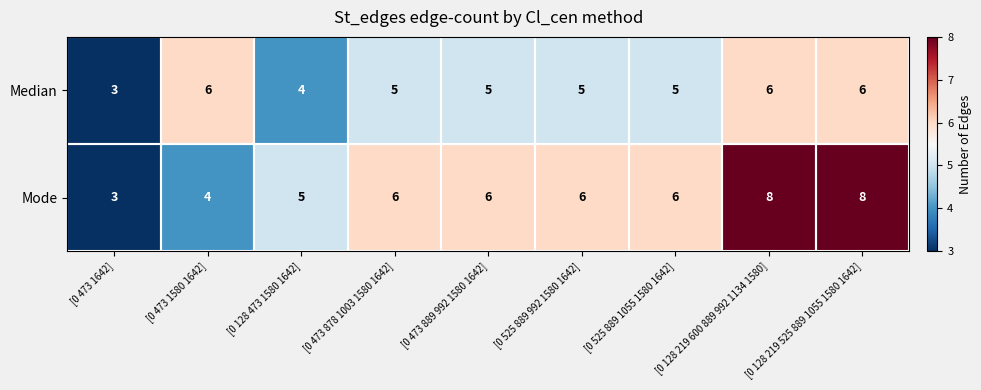

Where does the Median series first go above 5?

[0 473 1580 1642]